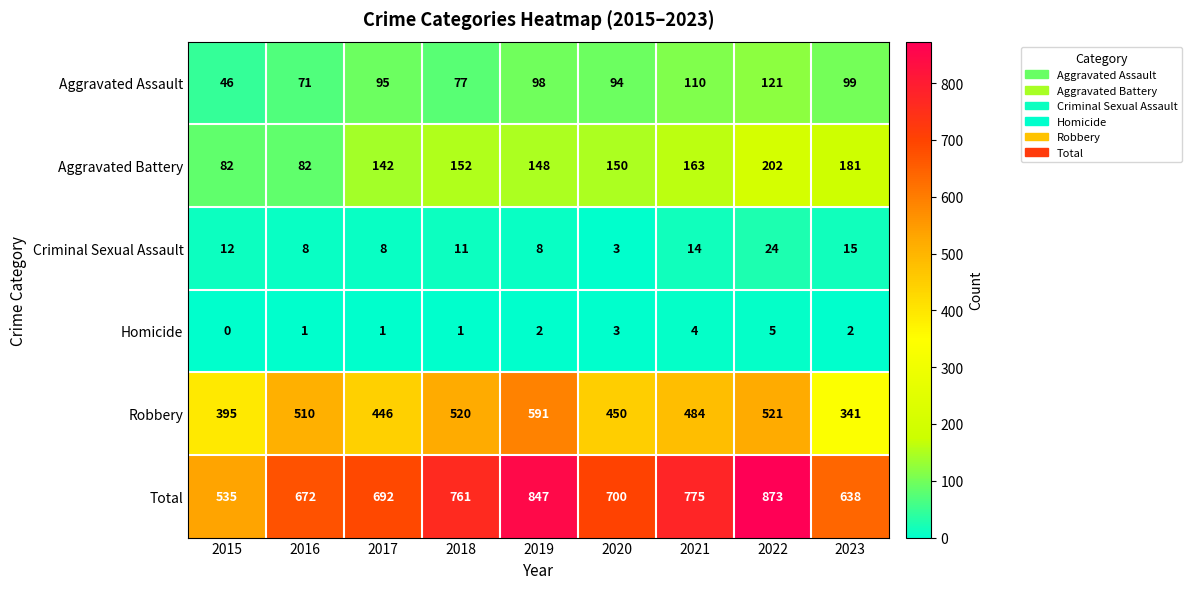

Rank the categories by Robbery value from lowest to highest.

2023, 2015, 2017, 2020, 2021, 2016, 2018, 2022, 2019